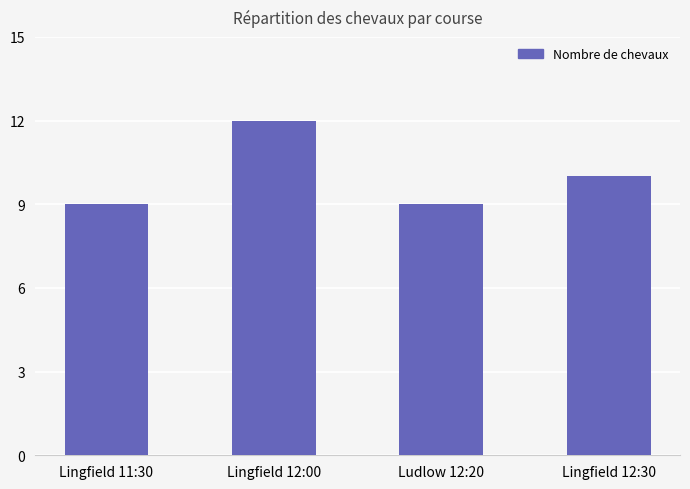

Are the bars horizontal?

No